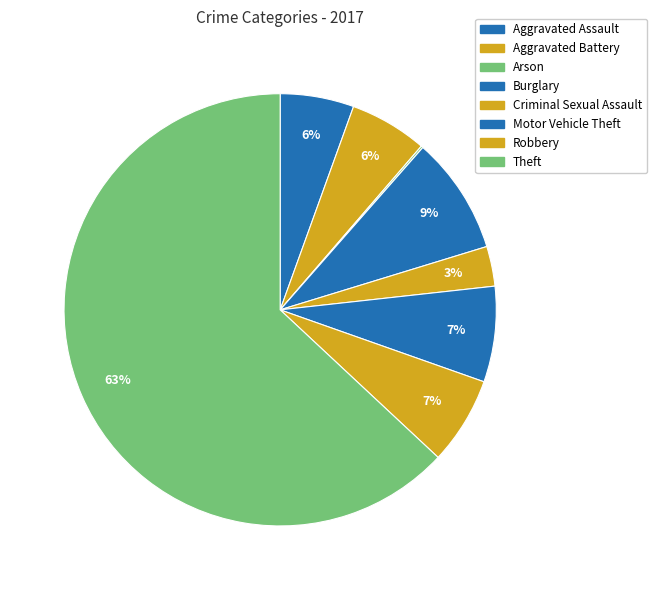

Combined, what portion of the pie is Motor Vehicle Theft and Robbery?

13.7%